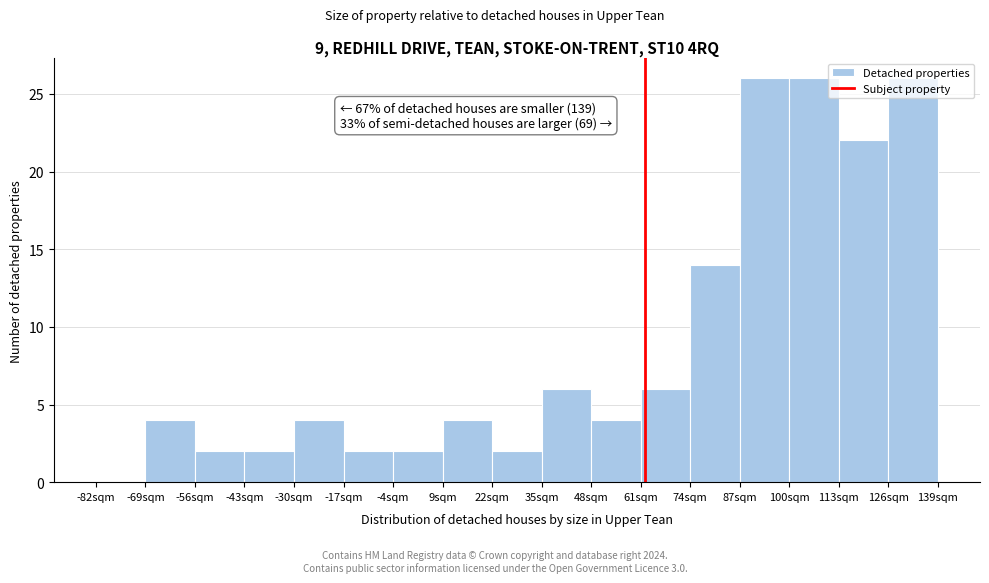

Which has a higher value, 61sqm or -82sqm?

61sqm